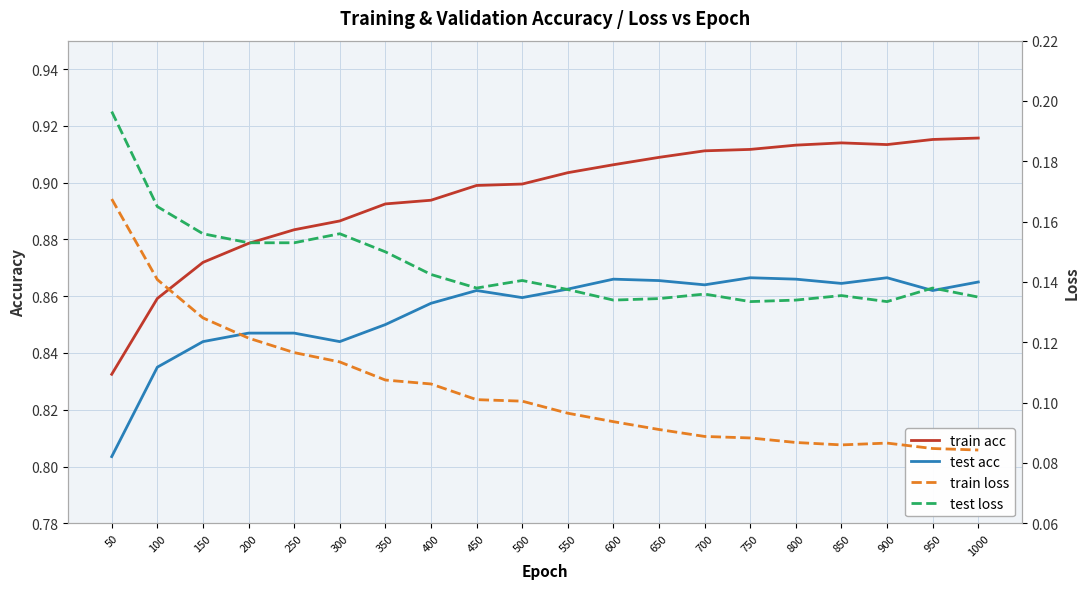

What is the highest value of the train loss series?

0.2